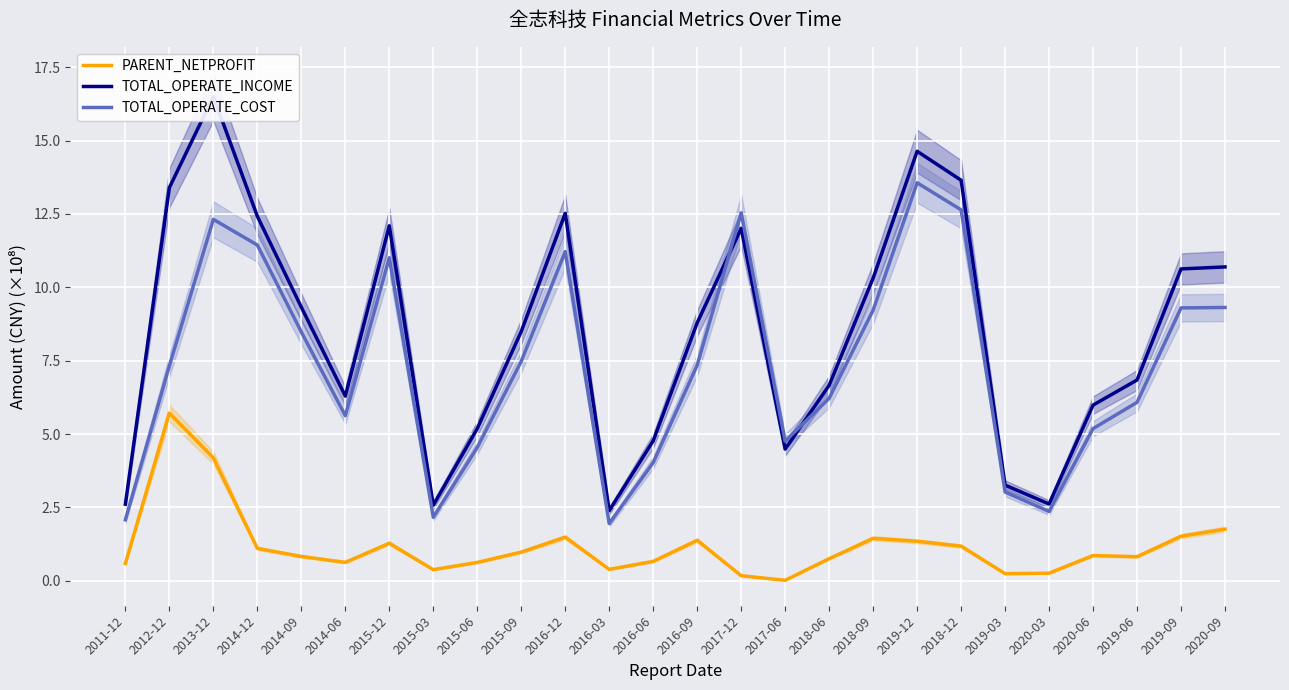

What position from the left is 2020-06?

23